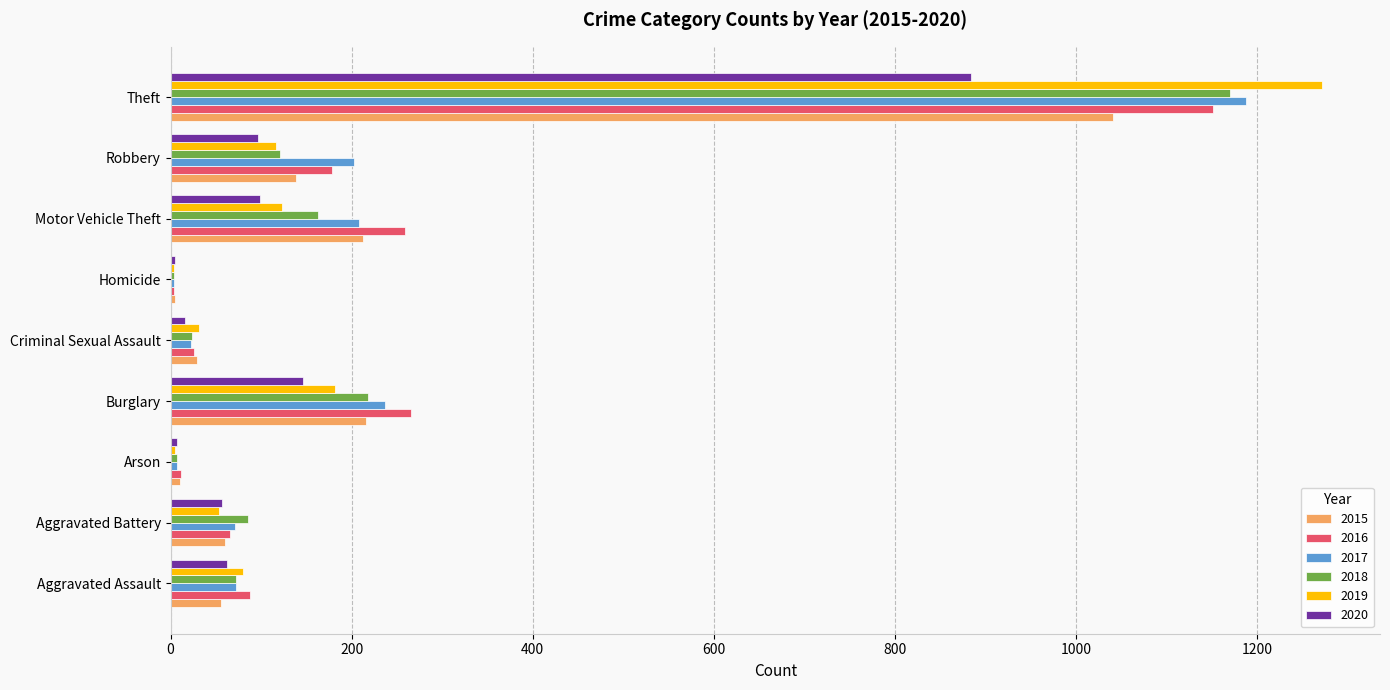

What is the maximum value shown in the chart?

1272